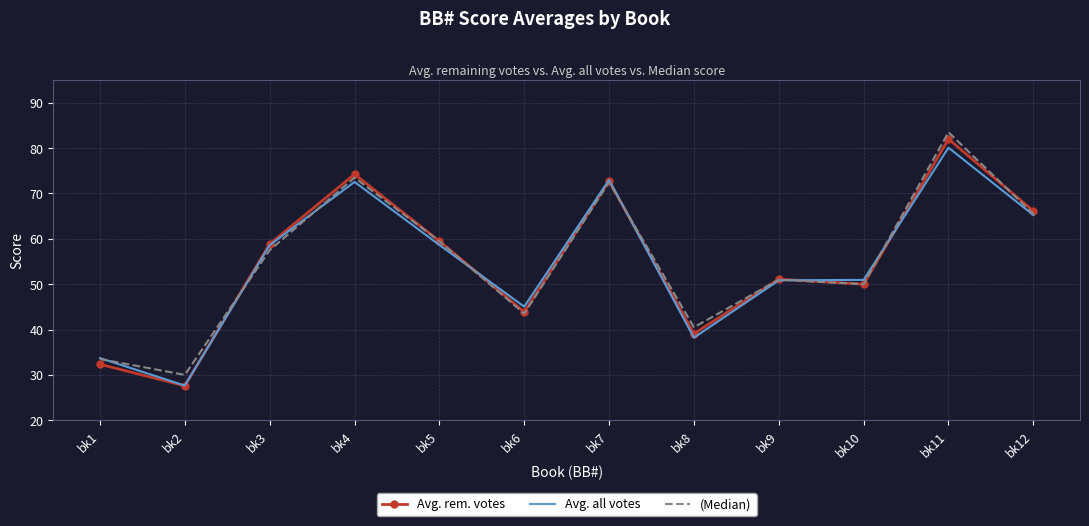

Rank the categories by Avg. rem. votes value from lowest to highest.

bk2, bk1, bk8, bk6, bk10, bk9, bk3, bk5, bk12, bk7, bk4, bk11